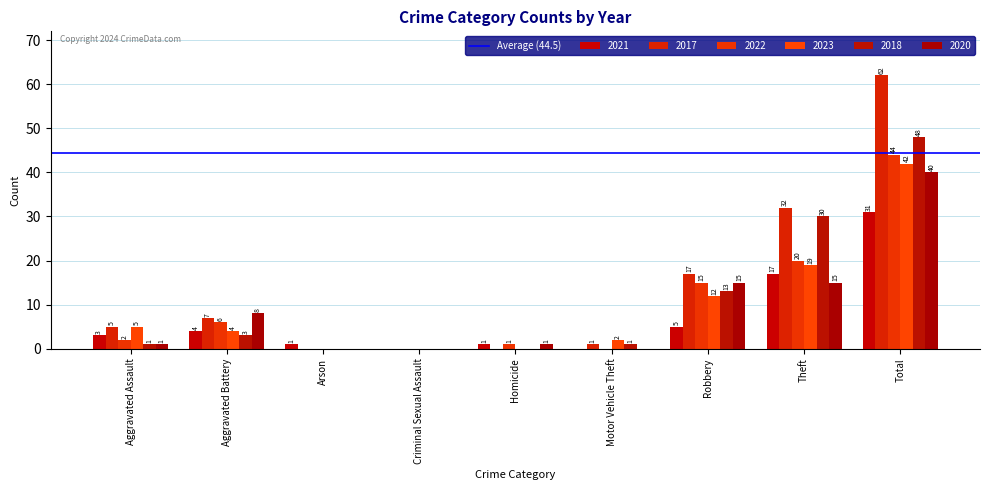

List the series in order of their peak value, highest first.

2017, 2018, 2022, 2023, 2020, 2021